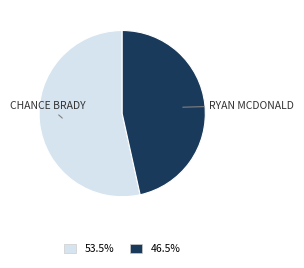

Is there any slice that represents more than half of the pie?

Yes